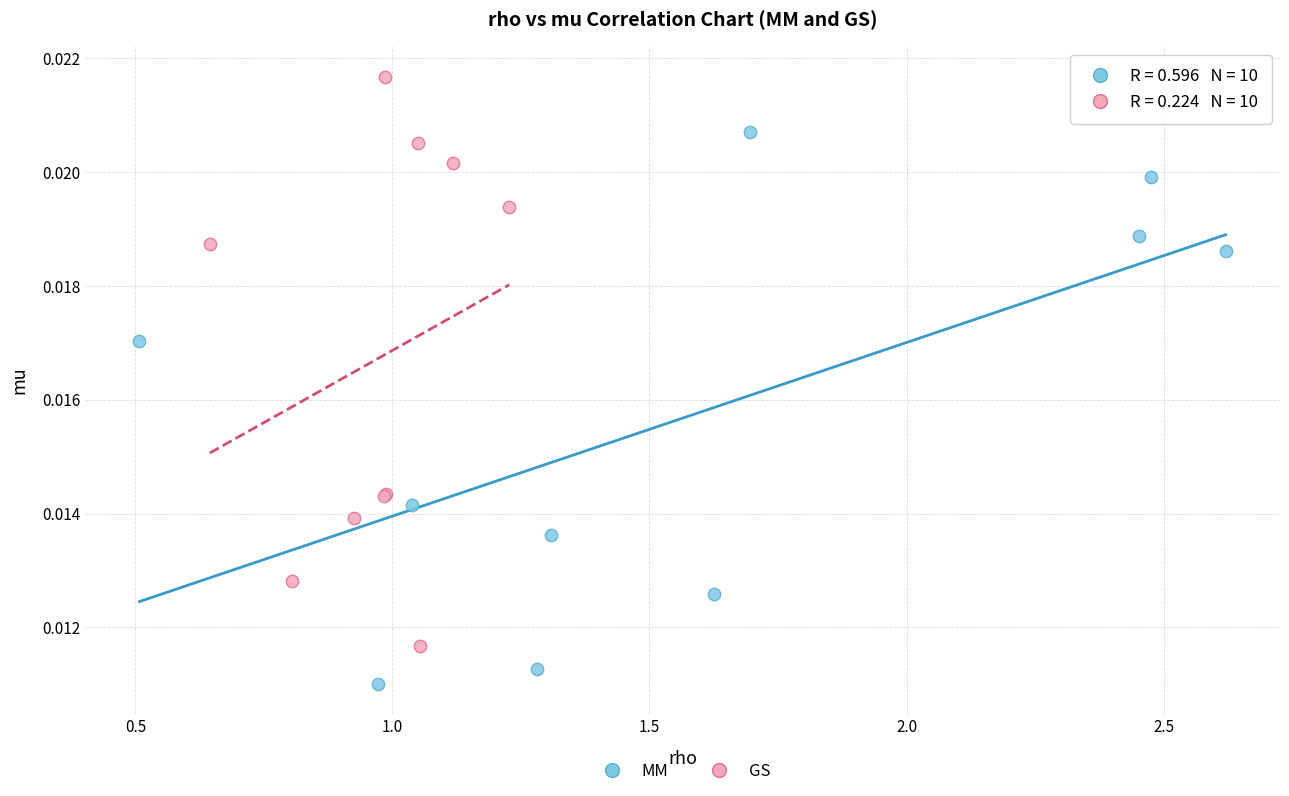

Which series contains the highest Y value?

GS